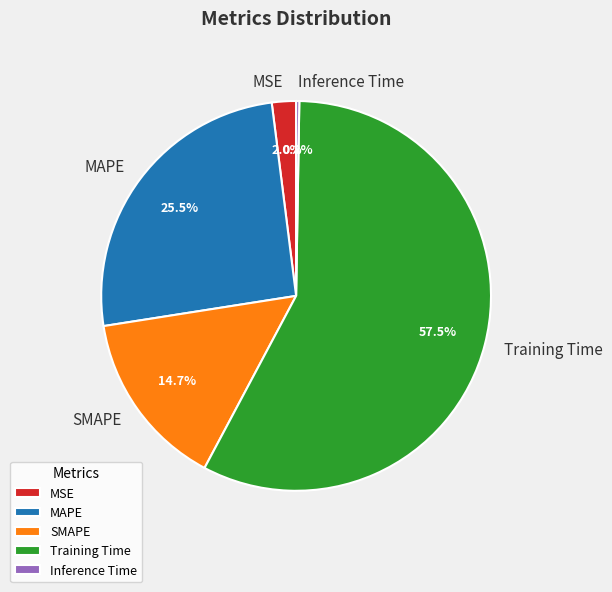

To the nearest percent, what portion does SMAPE represent?

15%